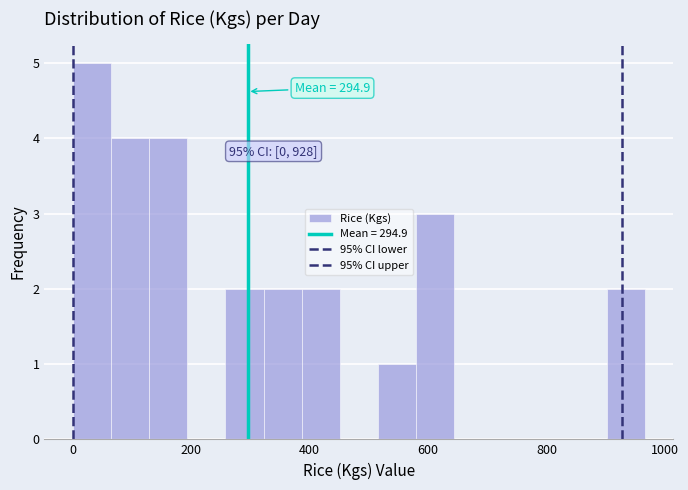

Around what value on the x-axis is the tallest bar? Give the approximate position of its centre, as read against the axis.

40